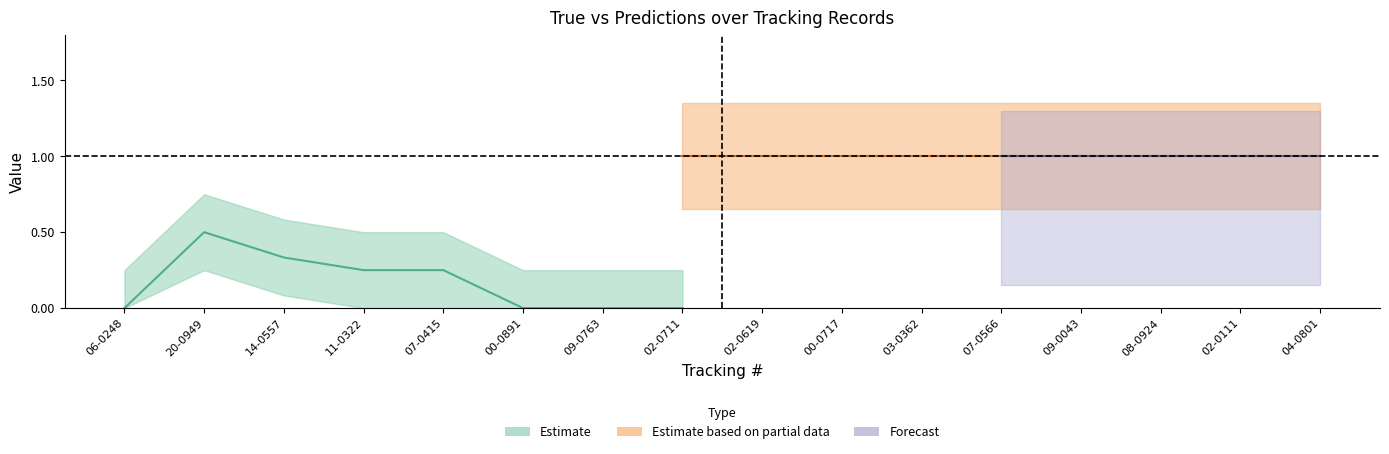

How many categories are shown in the chart?

16